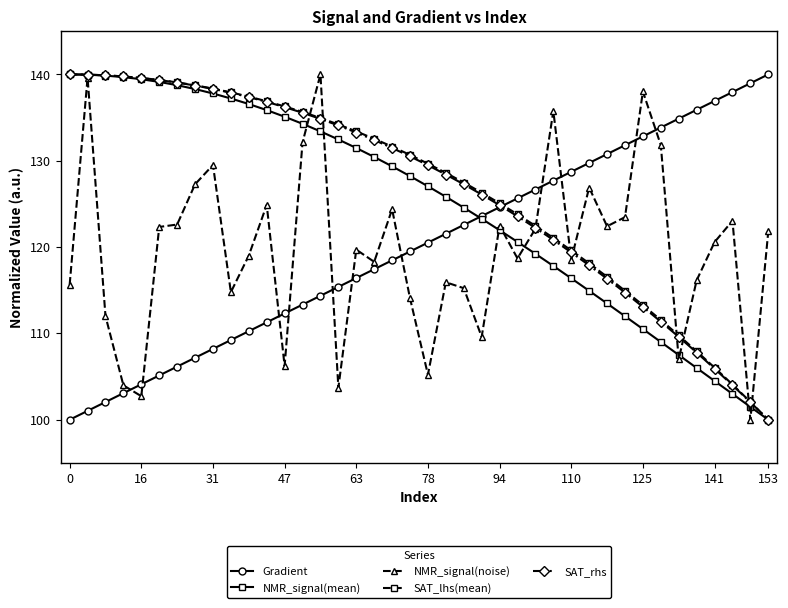

What is the smallest value displayed?

100.0